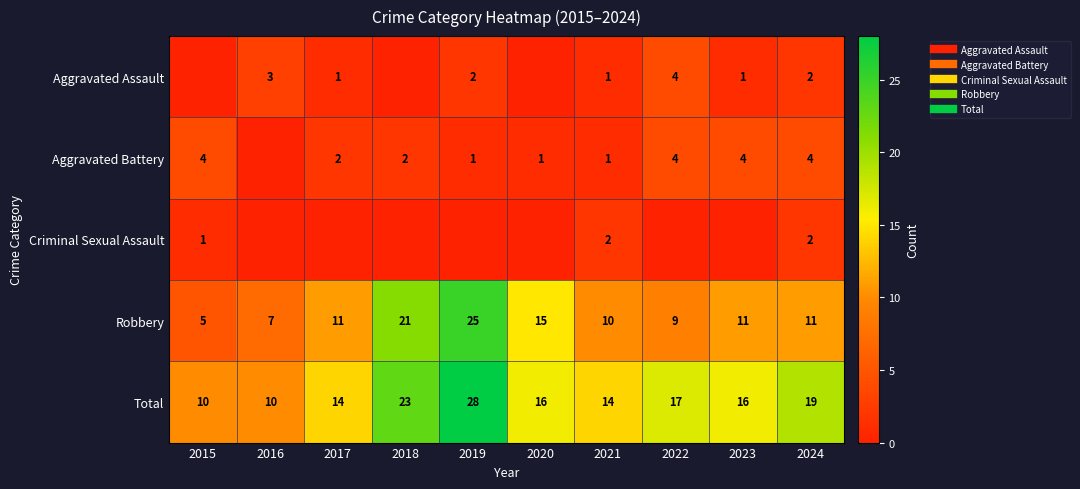

The Total series shows 10 at 2015. True or false?

True